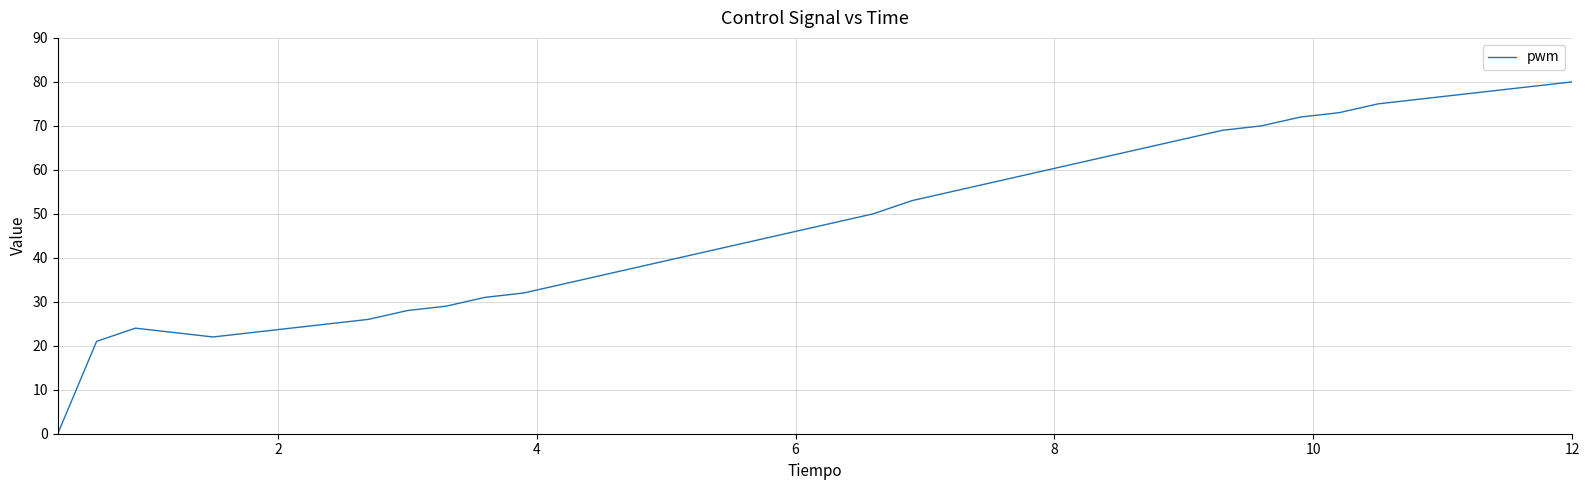

What is the greatest value displayed?

80